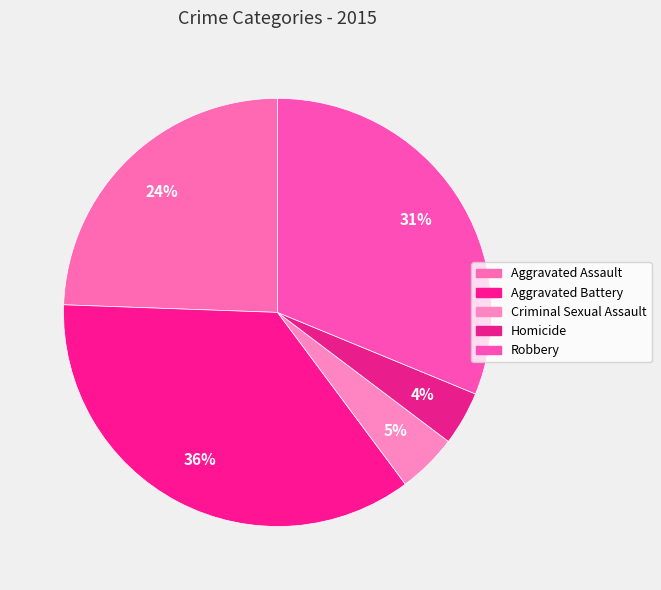

Which has a higher value, Homicide or Aggravated Battery?

Aggravated Battery